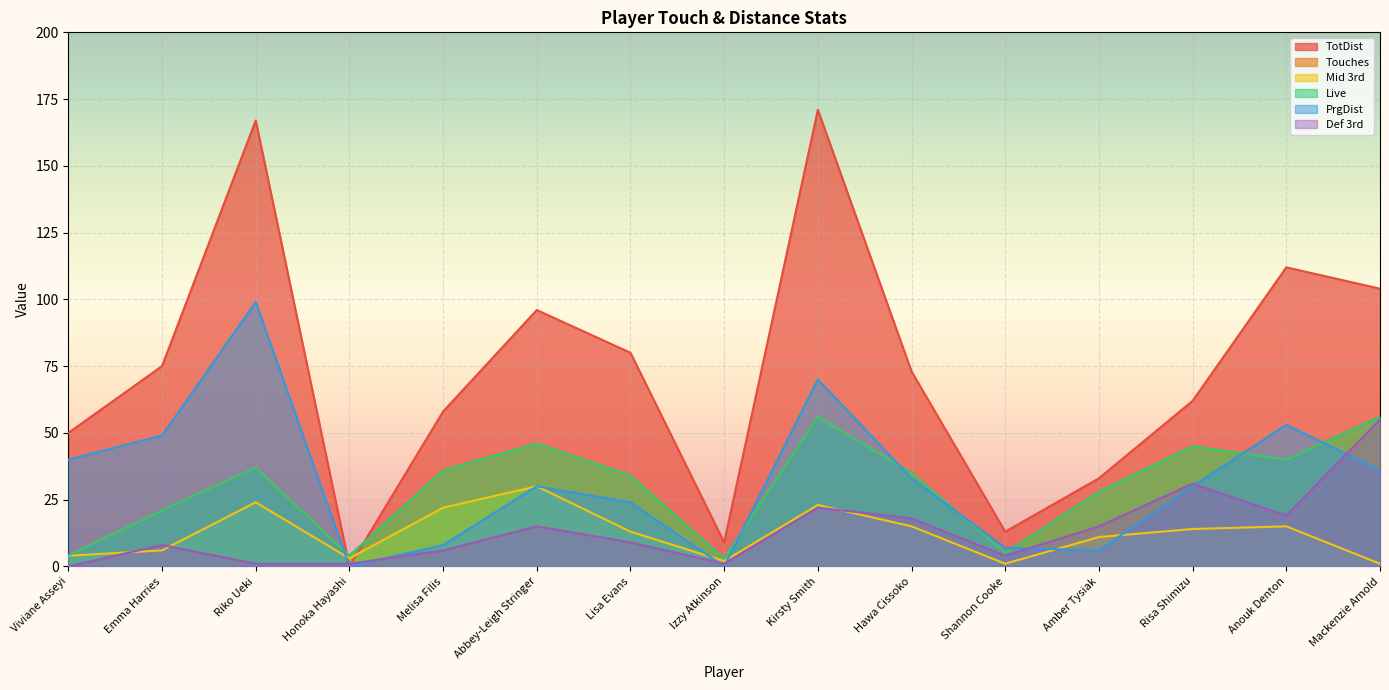

Reading left to right, list all the values displayed in this chart.

TotDist: 50	75	167	0	58	96	80	9	171	73	13	33	62	112	104
Touches: 4	21	37	4	36	46	34	3	56	35	5	28	45	40	56
Mid 3rd: 4	6	24	3	22	30	13	2	23	15	1	11	14	15	1
Live: 4	21	37	4	36	46	34	3	56	35	5	28	45	40	56
PrgDist: 40	49	99	0	8	30	24	0	70	33	7	6	30	53	36
Def 3rd: 0	8	1	1	6	15	9	1	22	18	4	15	31	19	55